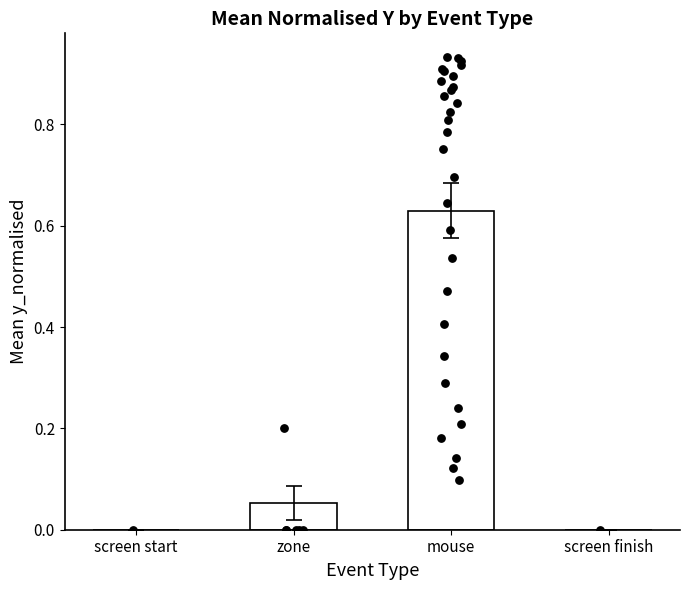

Which has a higher value, screen start or screen finish?

screen start